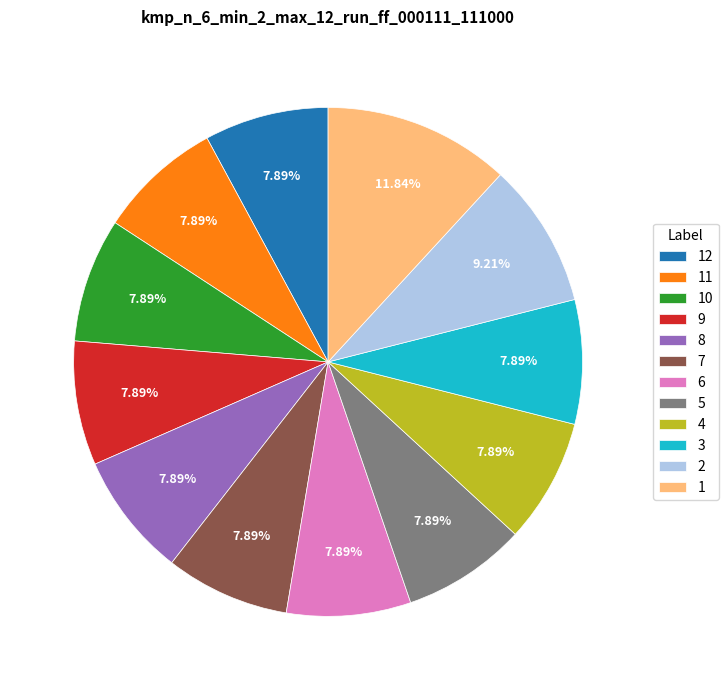

To the nearest percent, what is the difference between the 1 and 10 slice percentages?

4%